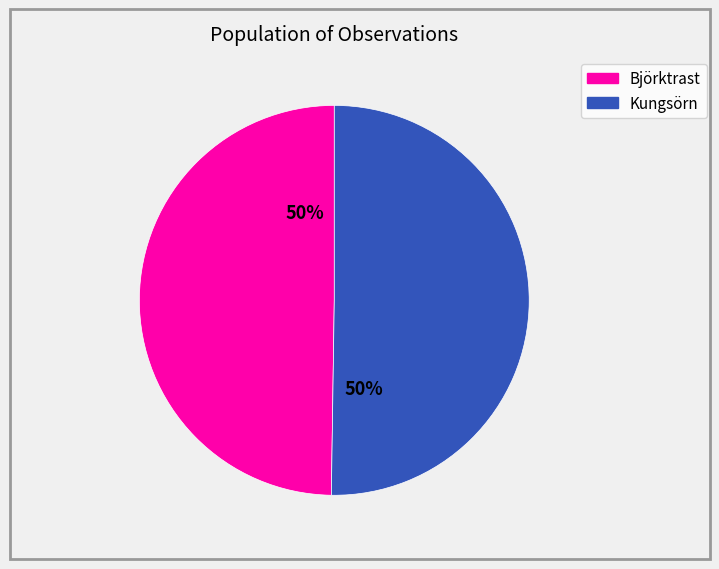

To the nearest percent, what is the average slice percentage?

50%